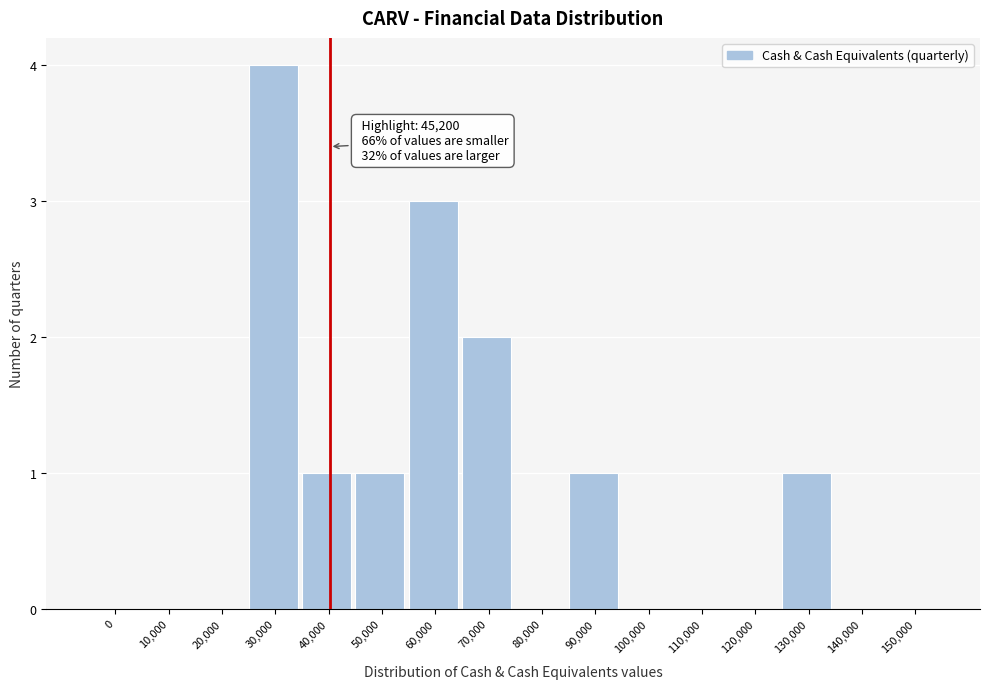

Reading left to right, transcribe all the data shown in this chart.

0=0	10,000=0	20,000=0	30,000=4	40,000=1	50,000=1	60,000=3	70,000=2	80,000=0	90,000=1	100,000=0	110,000=0	120,000=0	130,000=1	140,000=0	150,000=0